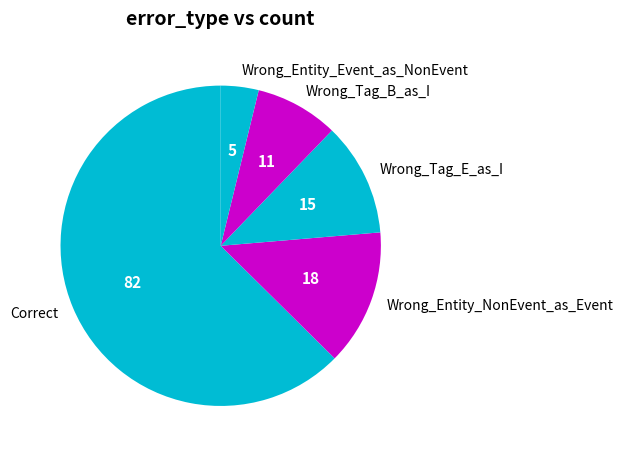

Between Wrong_Entity_NonEvent_as_Event and Correct, which is larger?

Correct